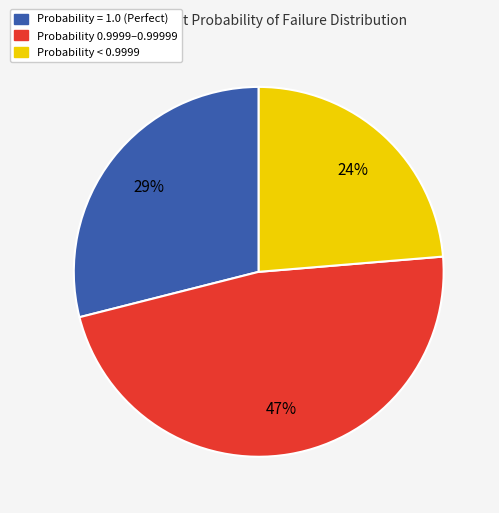

Is there any slice that represents more than half of the pie?

No